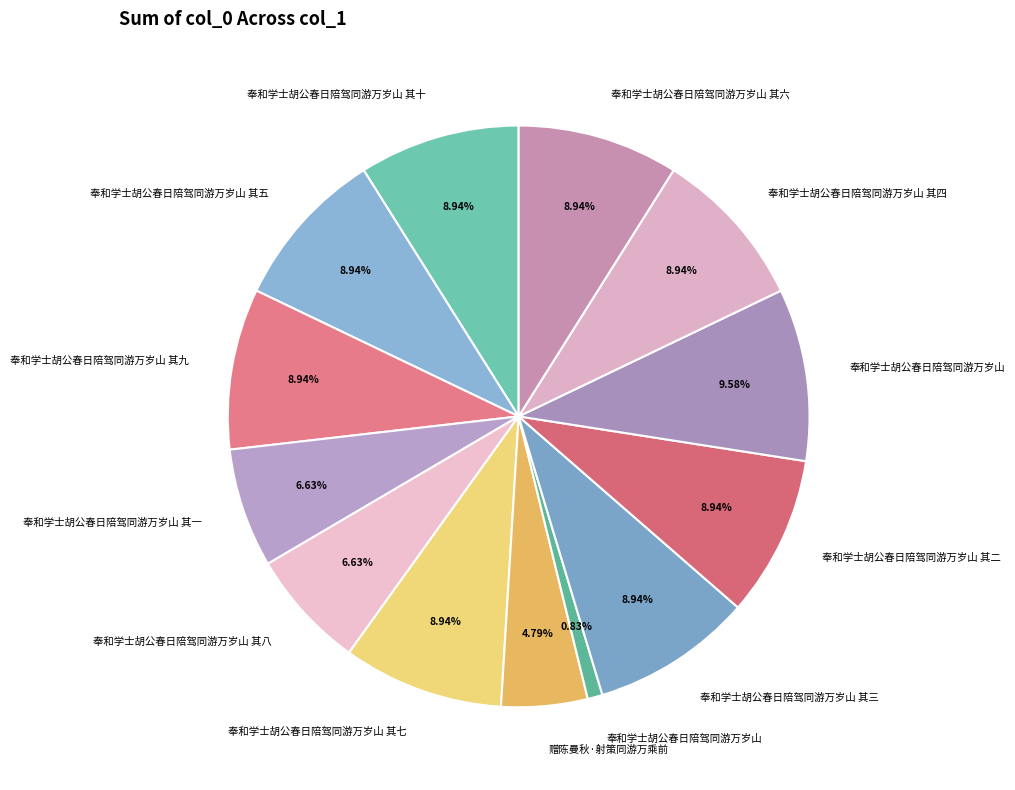

To the nearest percent, what is the difference between the largest and smallest slice percentages?

9%